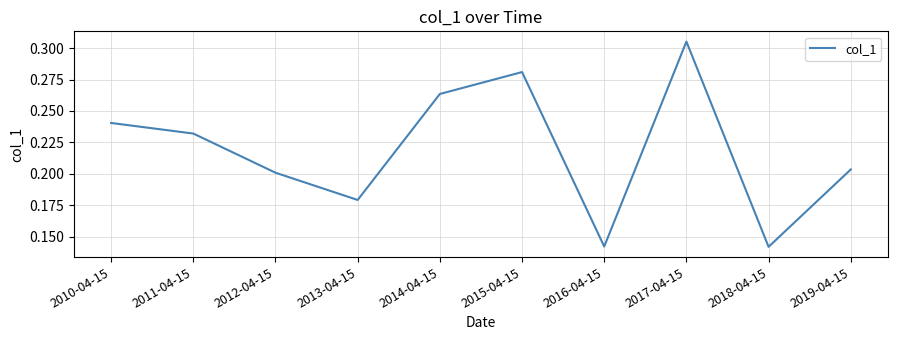

Which label corresponds to the largest value in the chart?

2017-04-15